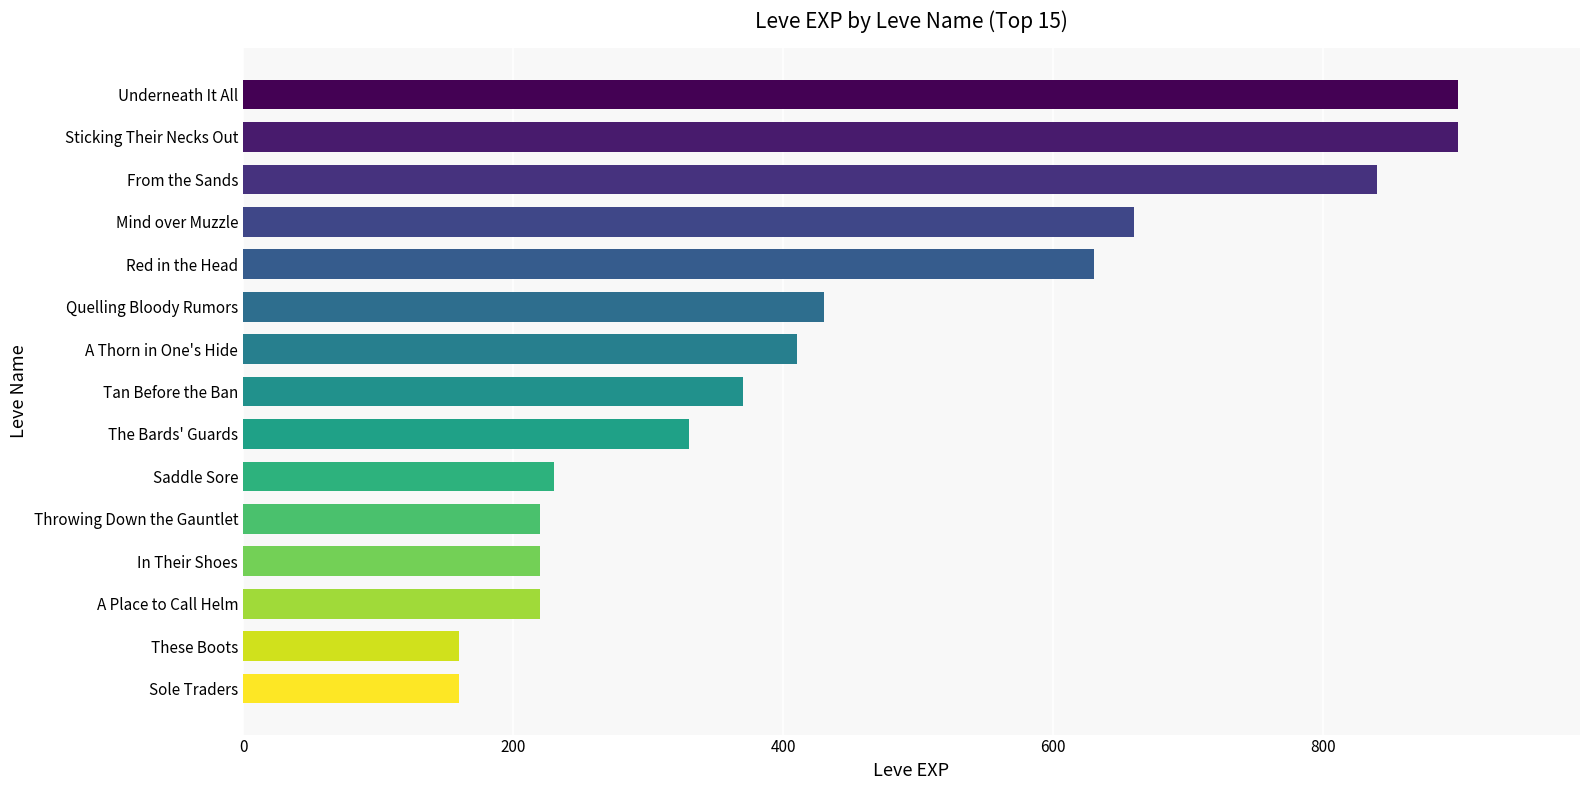

What is the difference between the maximum and minimum values?

740